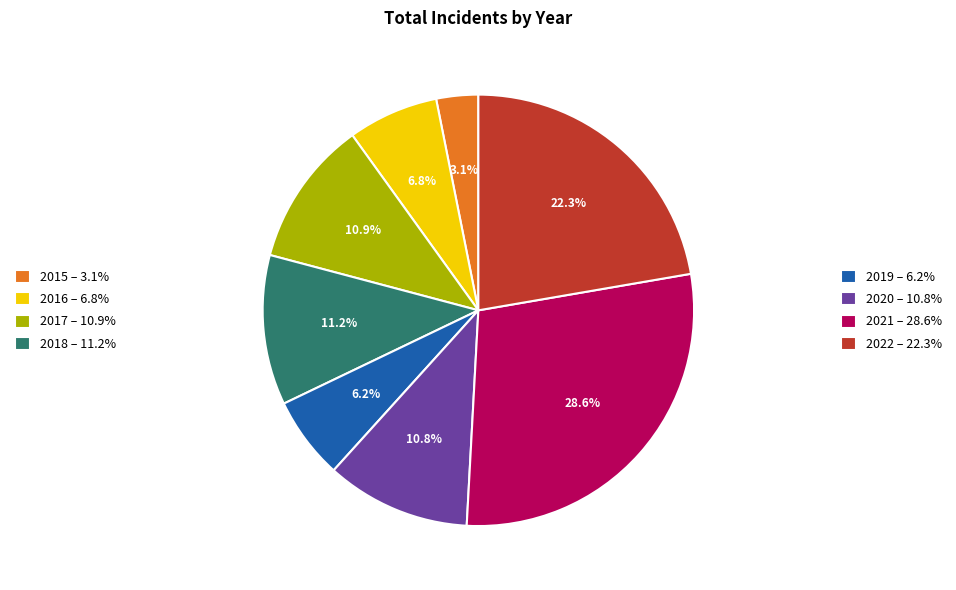

Is there a majority slice in this chart?

No